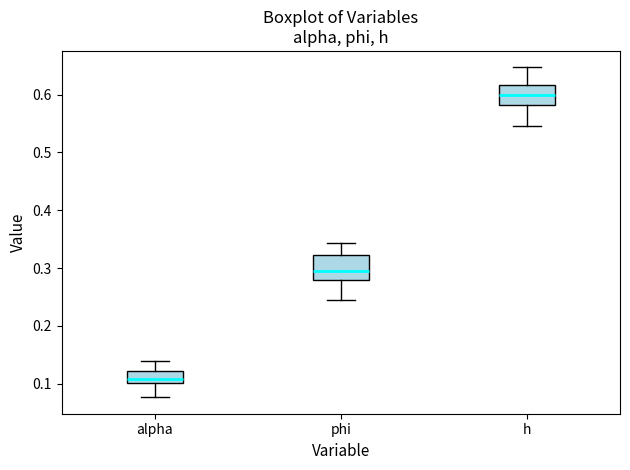

Which box has the highest median line?

h